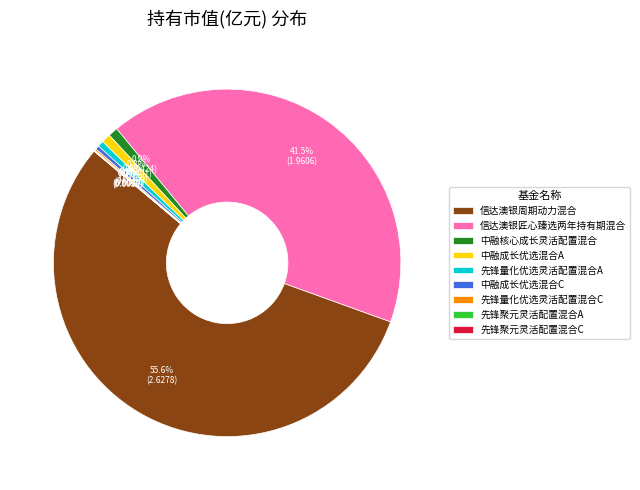

What is the largest slice in the pie chart?

信达澳银周期动力混合